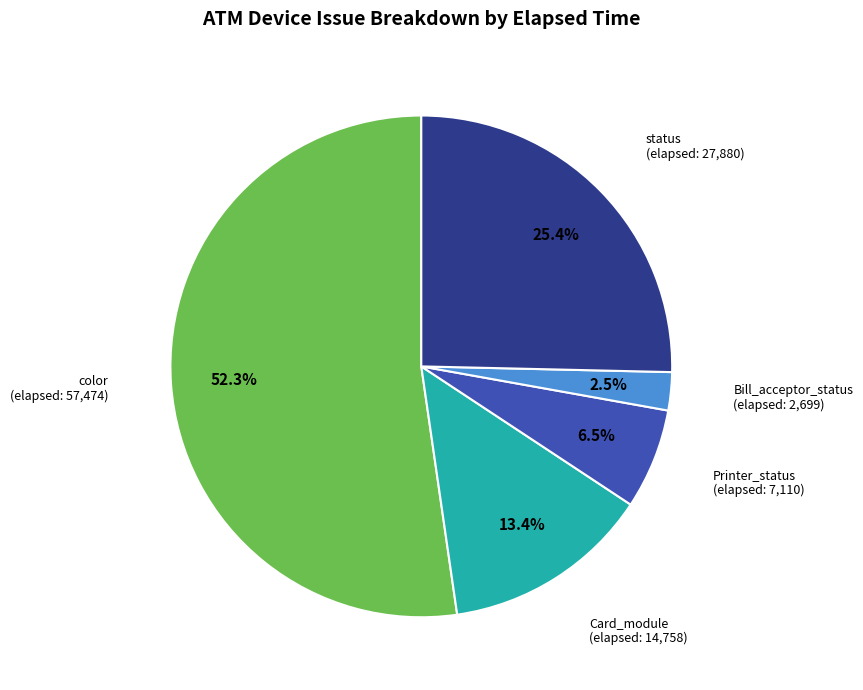

What percentage is NOT represented by Printer_status?

93.5%